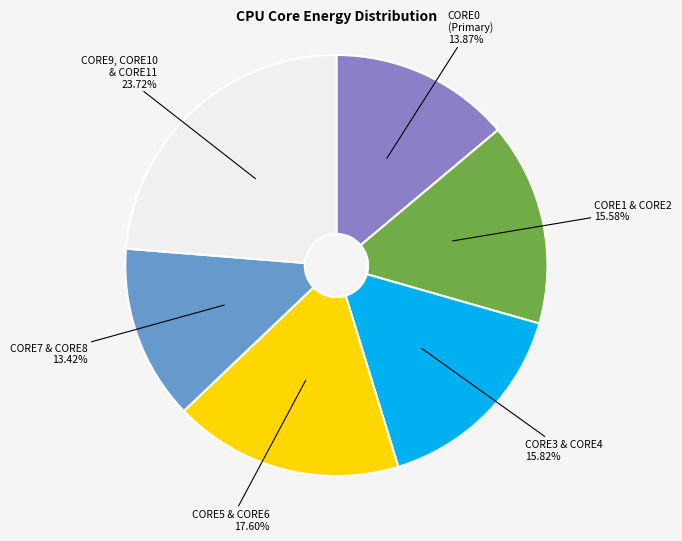

Approximately how many times larger is the value at CORE5 & CORE6 compared to CORE1 & CORE2?

1.1